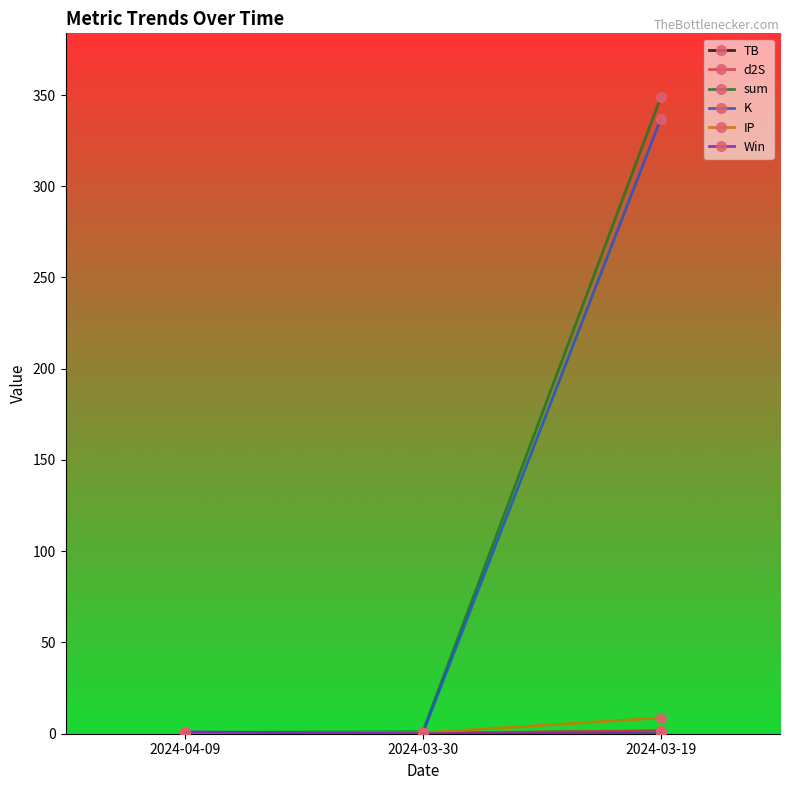

What is the total value across all series at 2024-03-19?

697.8